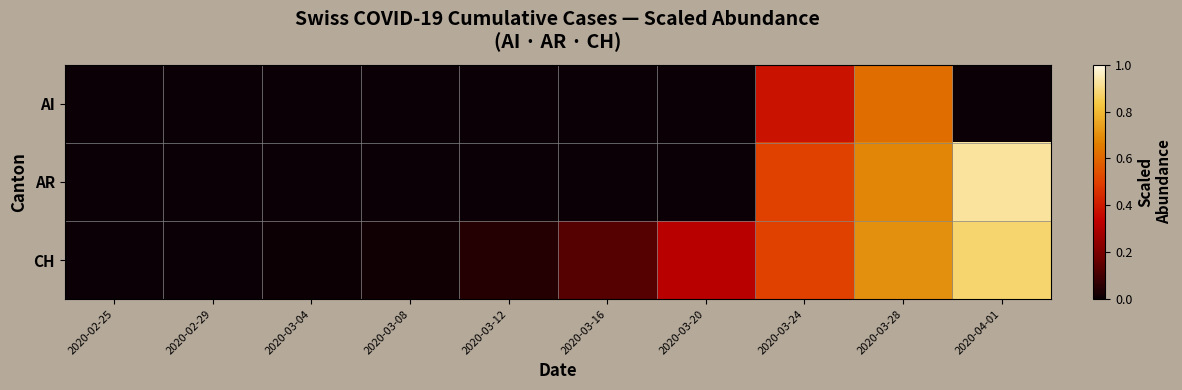

Reading right to left, what are all the values shown in this chart?

AI: 2020-04-01=0.0	2020-03-28=0.6	2020-03-24=0.4	2020-03-20=0.0	2020-03-16=0.0	2020-03-12=0.0	2020-03-08=0.0	2020-03-04=0.0	2020-02-29=0.0	2020-02-25=0.0
AR: 2020-04-01=0.9	2020-03-28=0.7	2020-03-24=0.5	2020-03-20=0.0	2020-03-16=0.0	2020-03-12=0.0	2020-03-08=0.0	2020-03-04=0.0	2020-02-29=0.0	2020-02-25=0.0
CH: 2020-04-01=0.9	2020-03-28=0.7	2020-03-24=0.5	2020-03-20=0.3	2020-03-16=0.1	2020-03-12=0.0	2020-03-08=0.0	2020-03-04=0.0	2020-02-29=0.0	2020-02-25=0.0